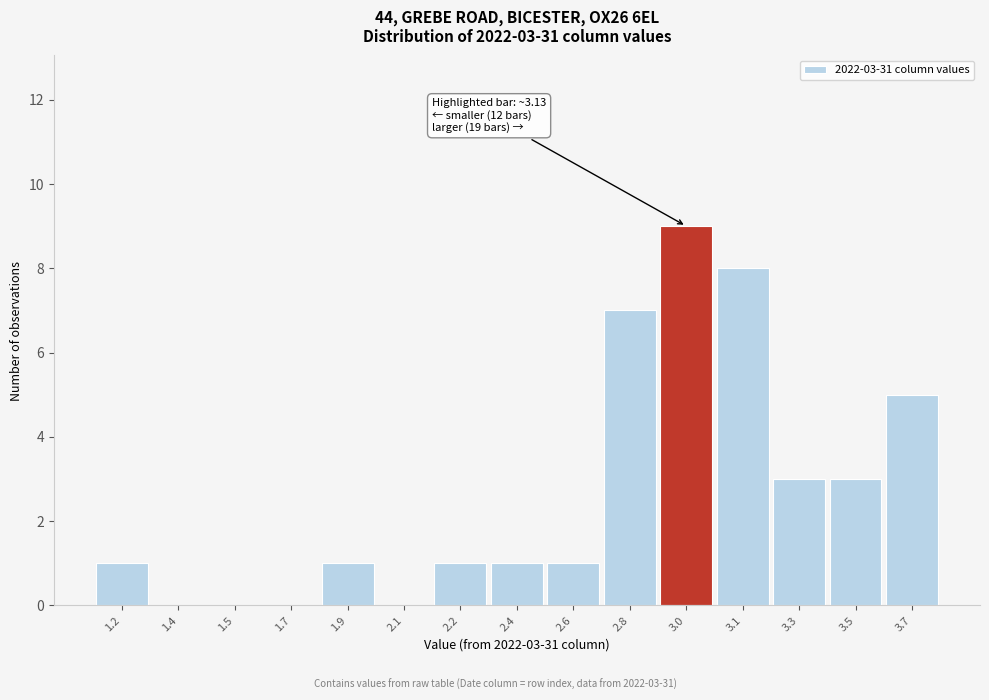

Reading left to right, list all the values displayed in this chart.

1.2=1	1.4=0	1.5=0	1.7=0	1.9=1	2.1=0	2.2=1	2.4=1	2.6=1	2.8=7	3.0=9	3.1=8	3.3=3	3.5=3	3.7=5